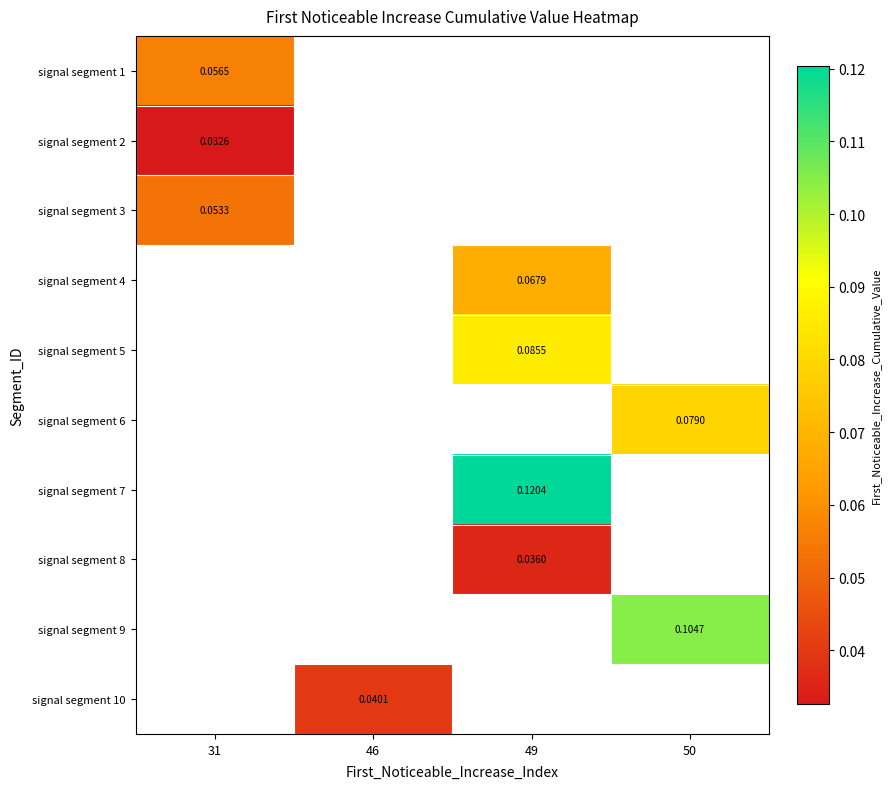

Which has a higher value, 31 or 50?

50